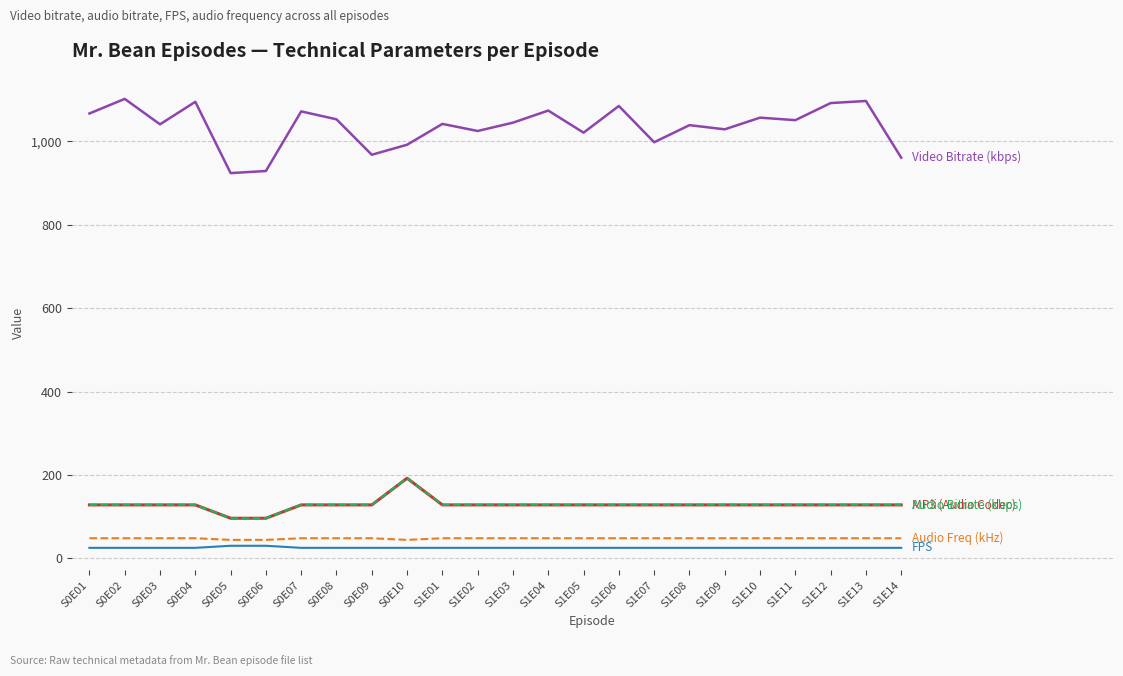

Does the chart have visible grid lines?

Yes